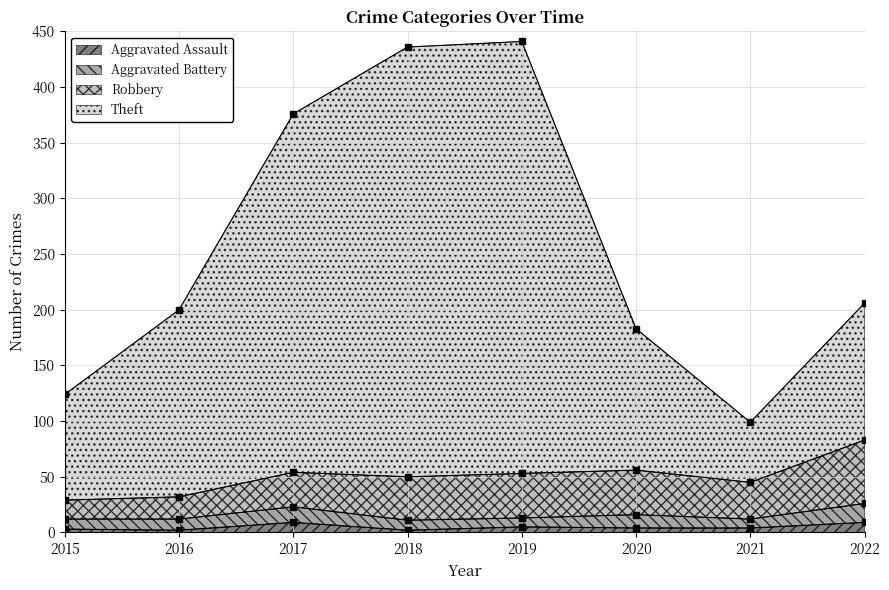

The Aggravated Assault series shows 3 at 2015. True or false?

True